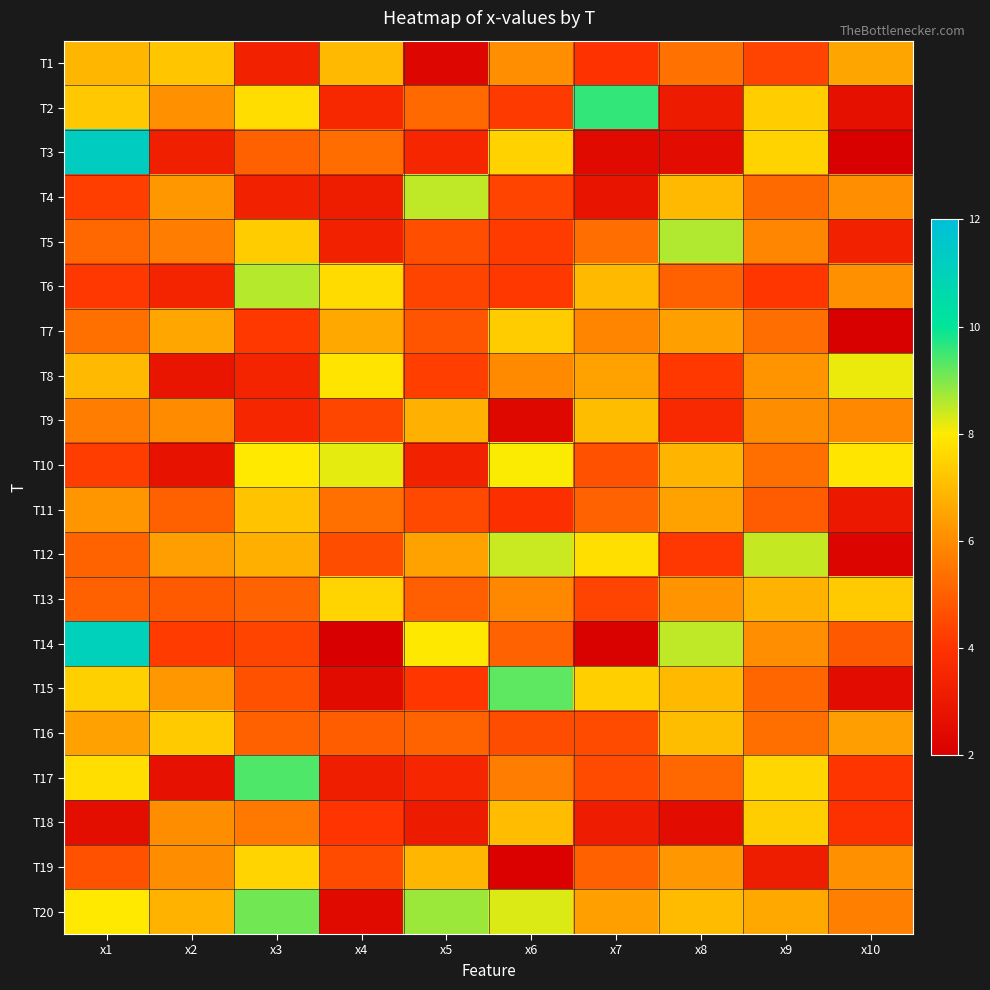

At which category is the sum across all series the highest?

x1